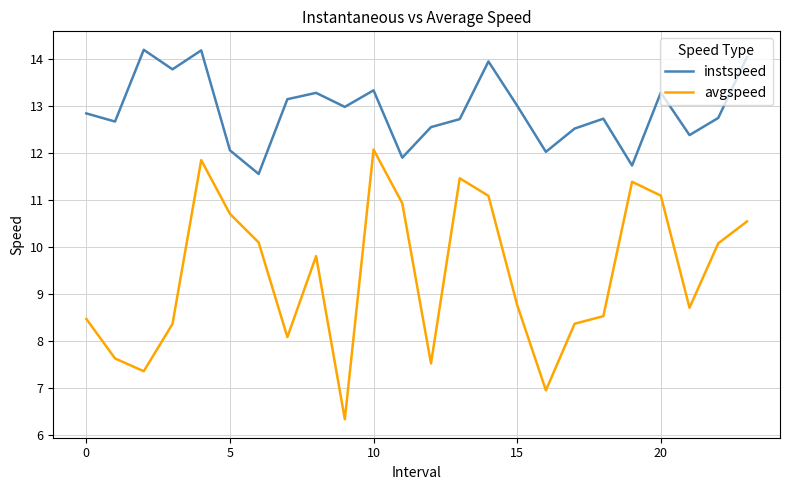

What are all the series names shown in the legend?

instspeed, avgspeed